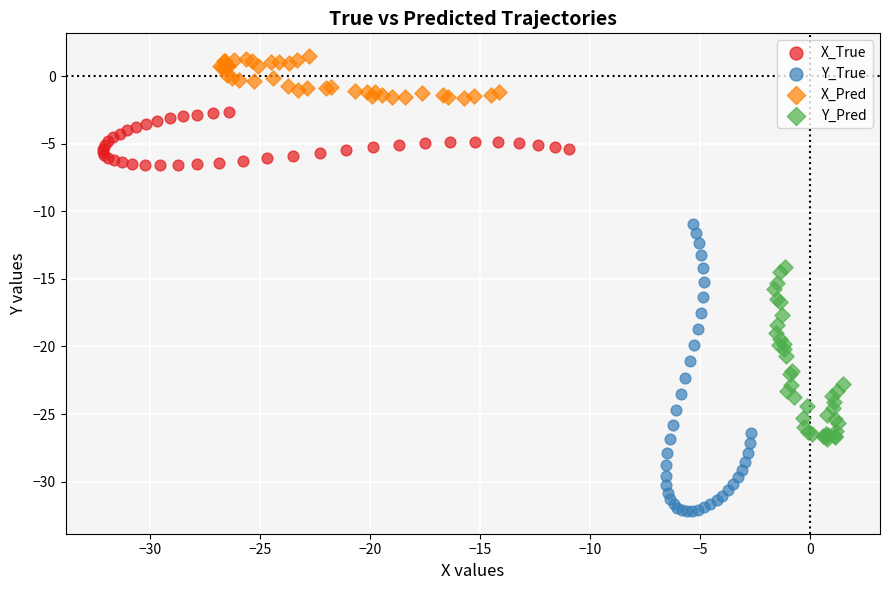

Which series reaches the minimum Y coordinate?

Y_True